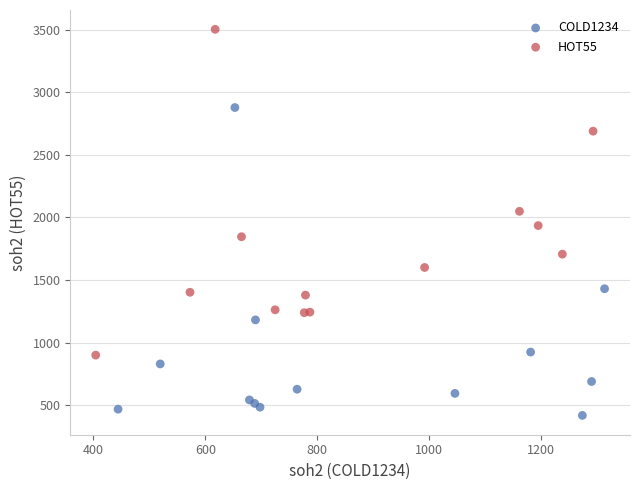

Which series has the largest Y range (max minus min)?

HOT55